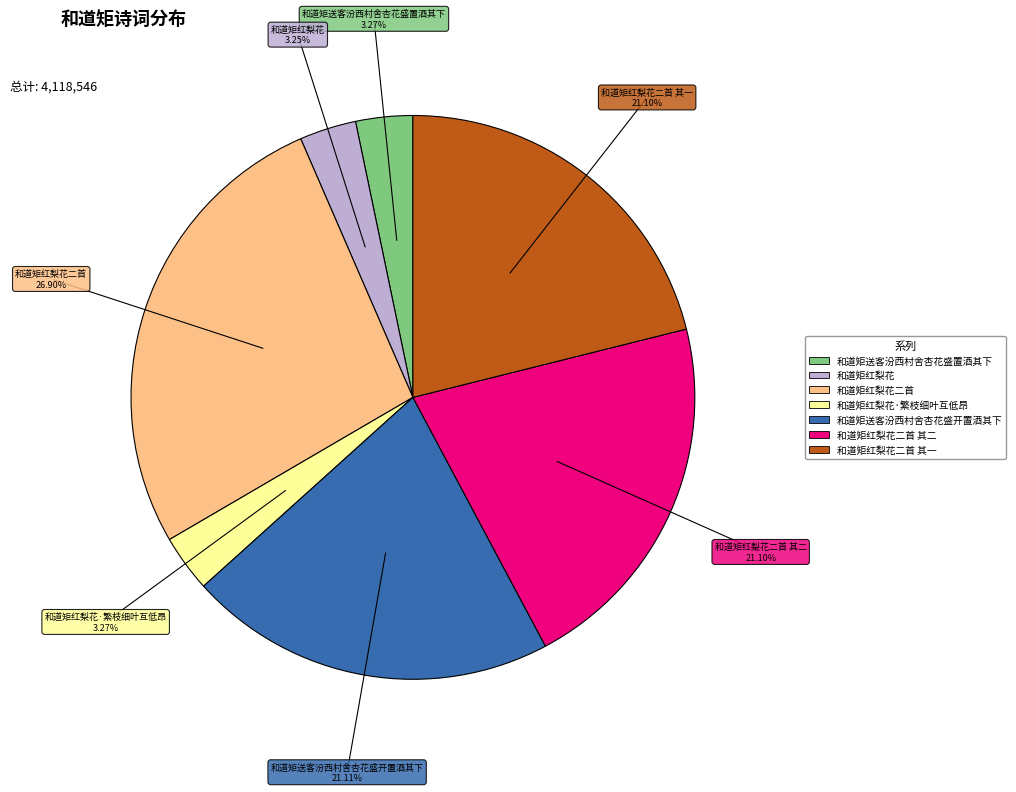

Is there any slice that represents more than half of the pie?

No